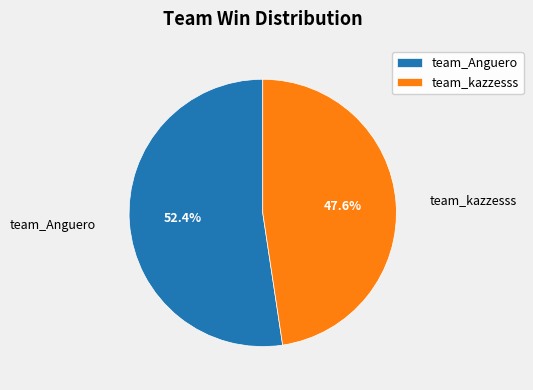

Rank the categories by value from lowest to highest.

team_kazzesss, team_Anguero